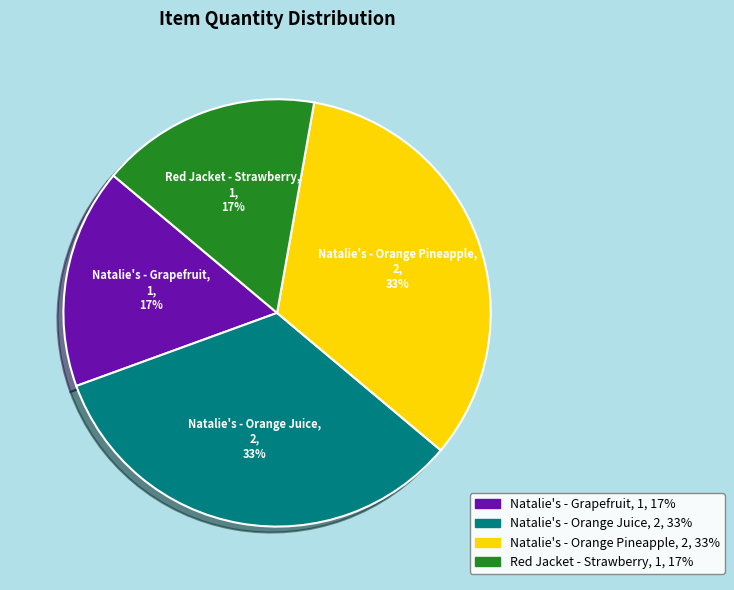

To the nearest percent, what portion does Natalie's - Orange Juice represent?

33%